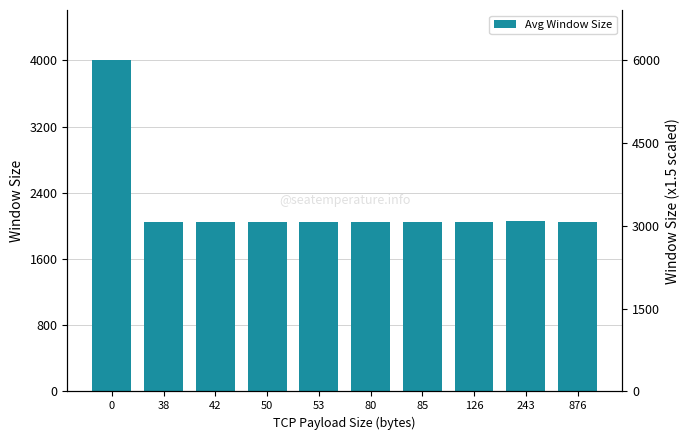

What is the value of the 7th bar from the left?

2048